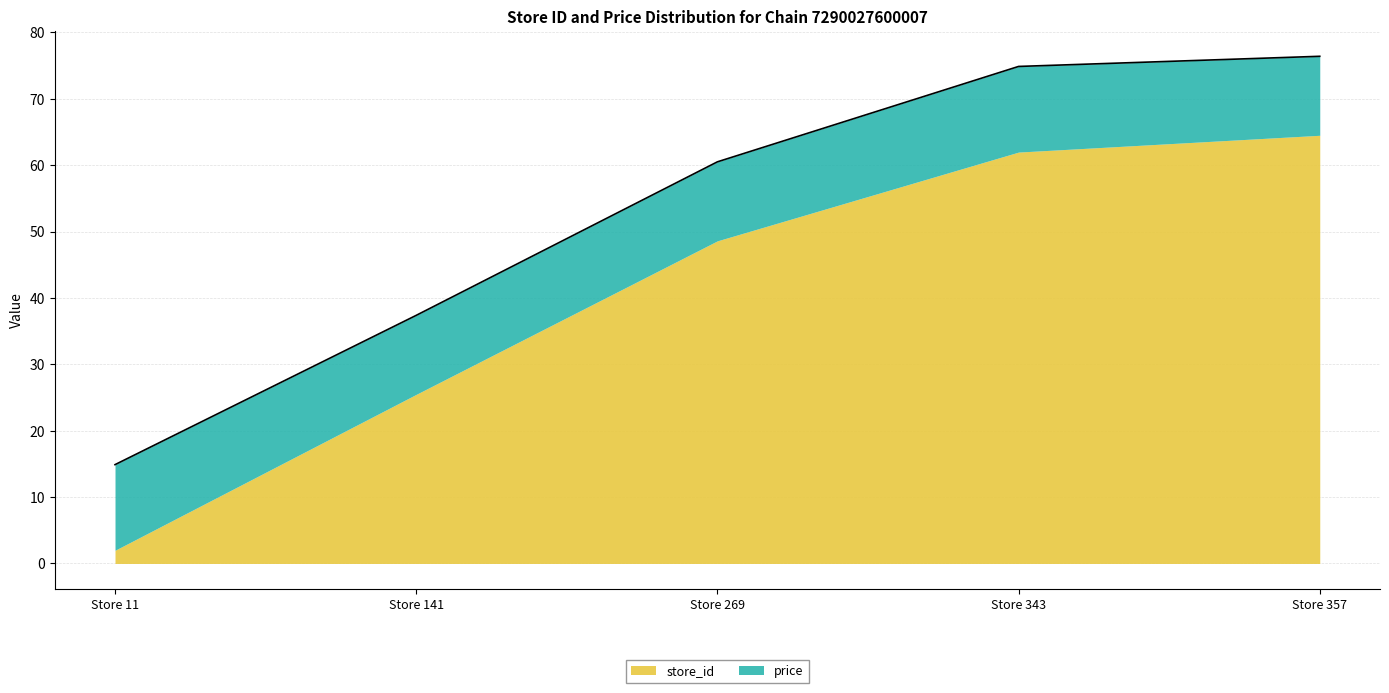

How many data points does each series have?

5